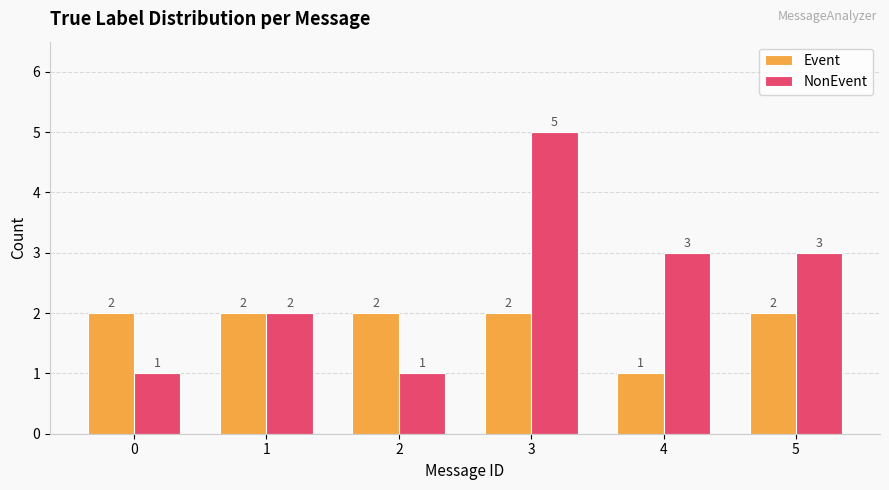

What is the total value across all series at 1?

4